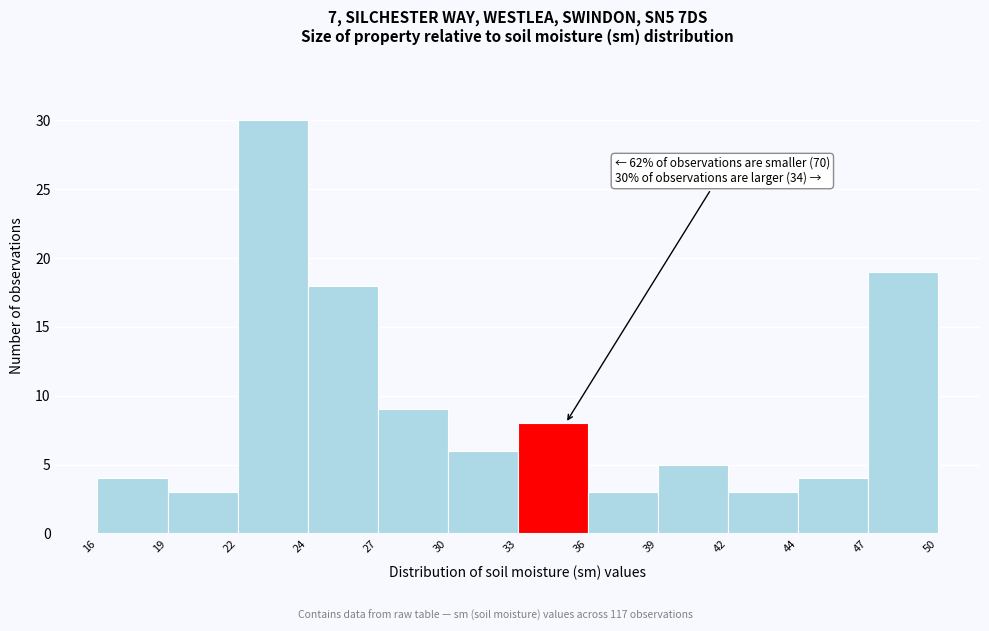

Reading left to right, what are all the values shown in this chart?

16=4	19=3	22=30	24=18	27=9	30=6	33=8	36=3	39=5	42=3	44=4	47=19